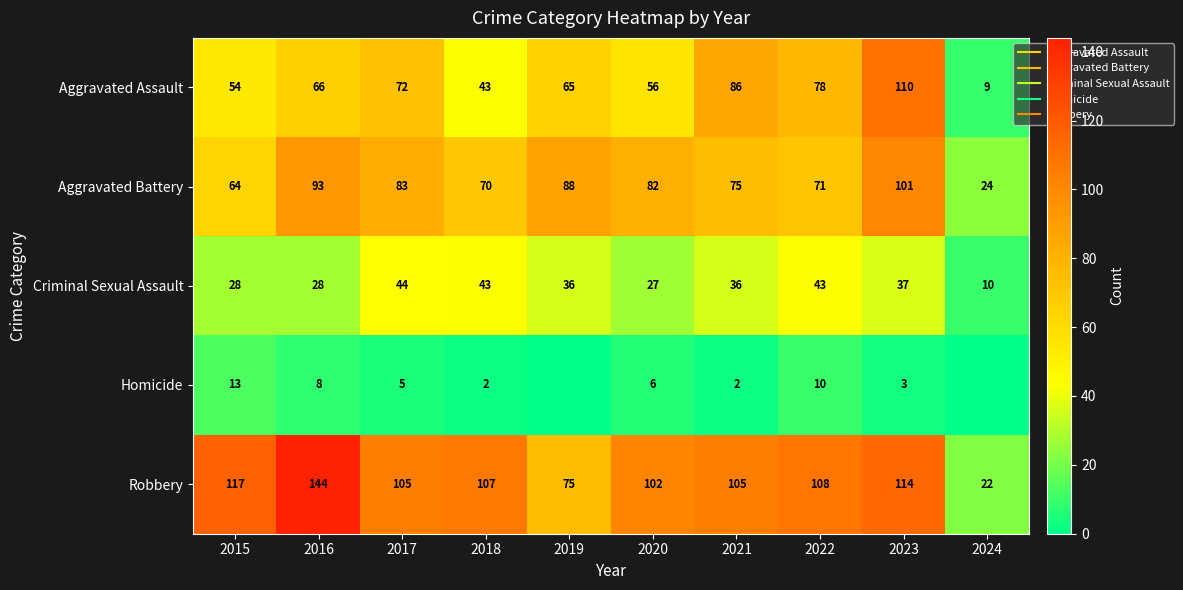

Where does the Criminal Sexual Assault series first go above 36?

2017